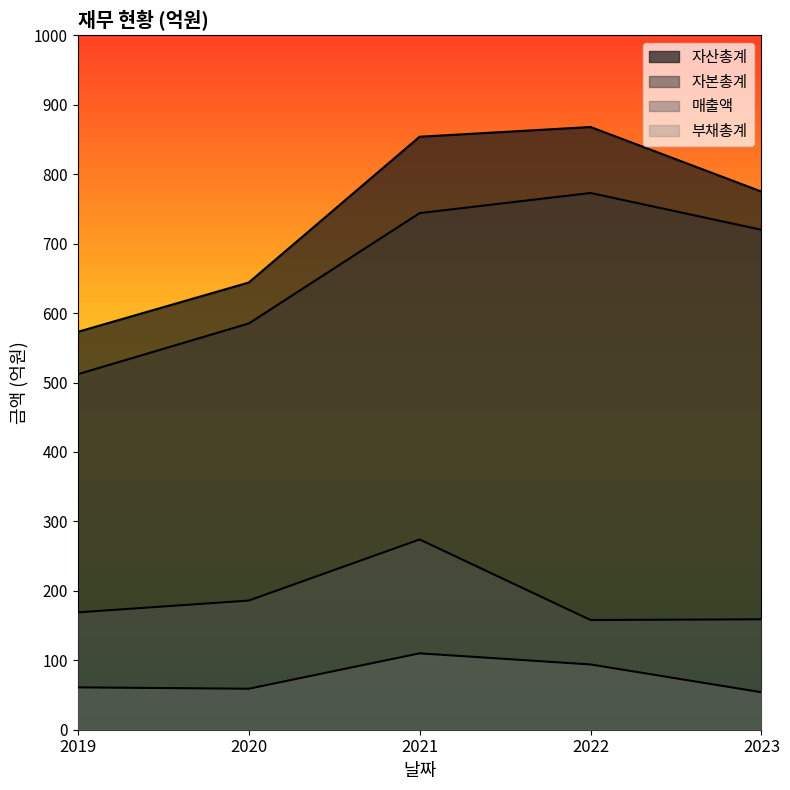

What is the difference between the second highest and second lowest values in the 자산총계 series?

210